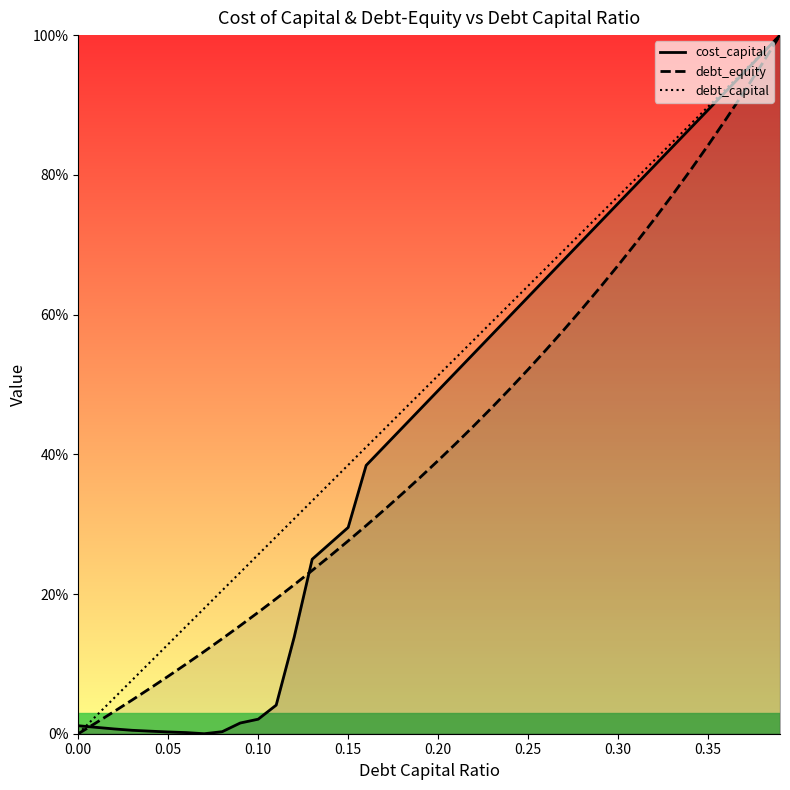

What is the value of the debt_capital point at the 29th from the left?

0.7